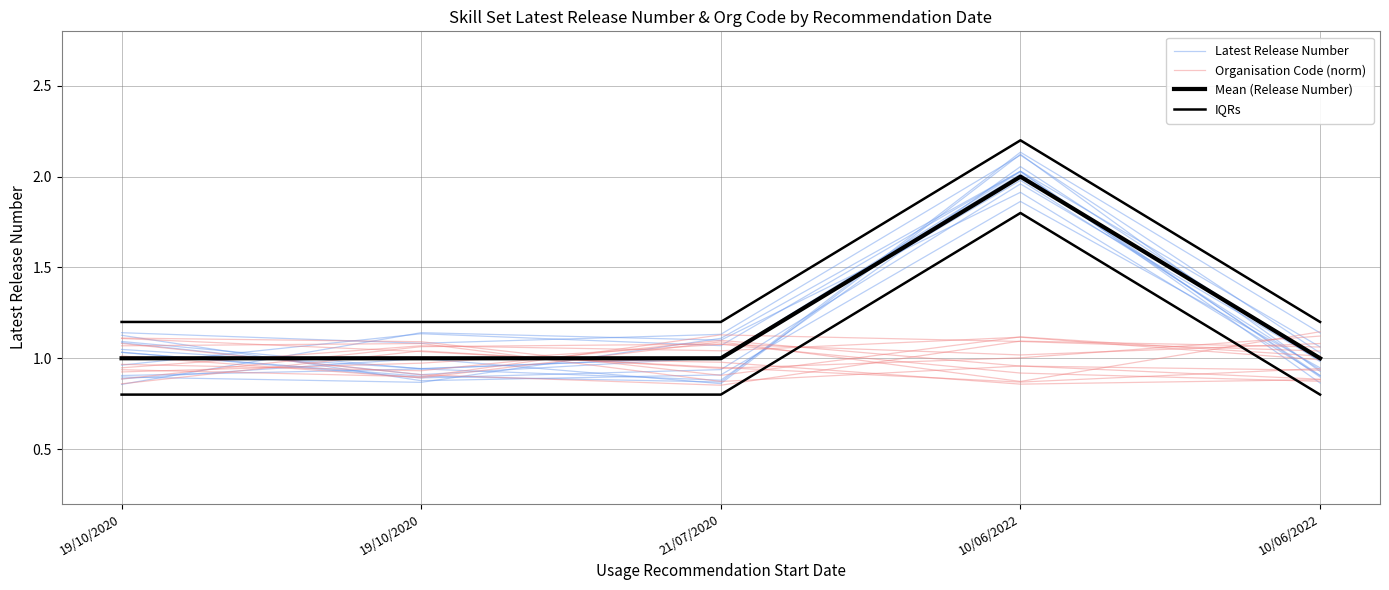

True or false: Organisation Code (norm) has more than 1 points higher than both neighbors.

False